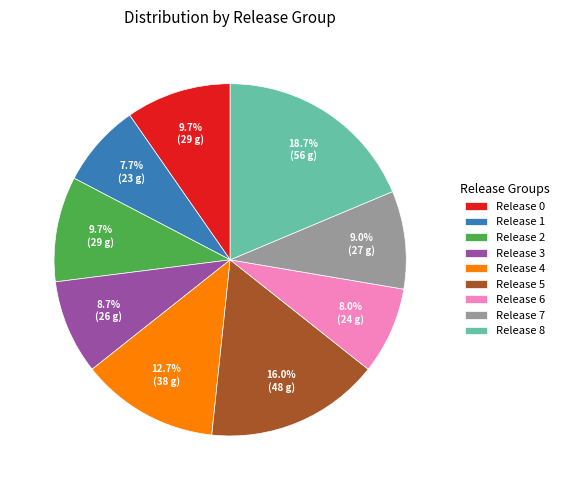

What percentage is NOT represented by Release 8?

81.3%